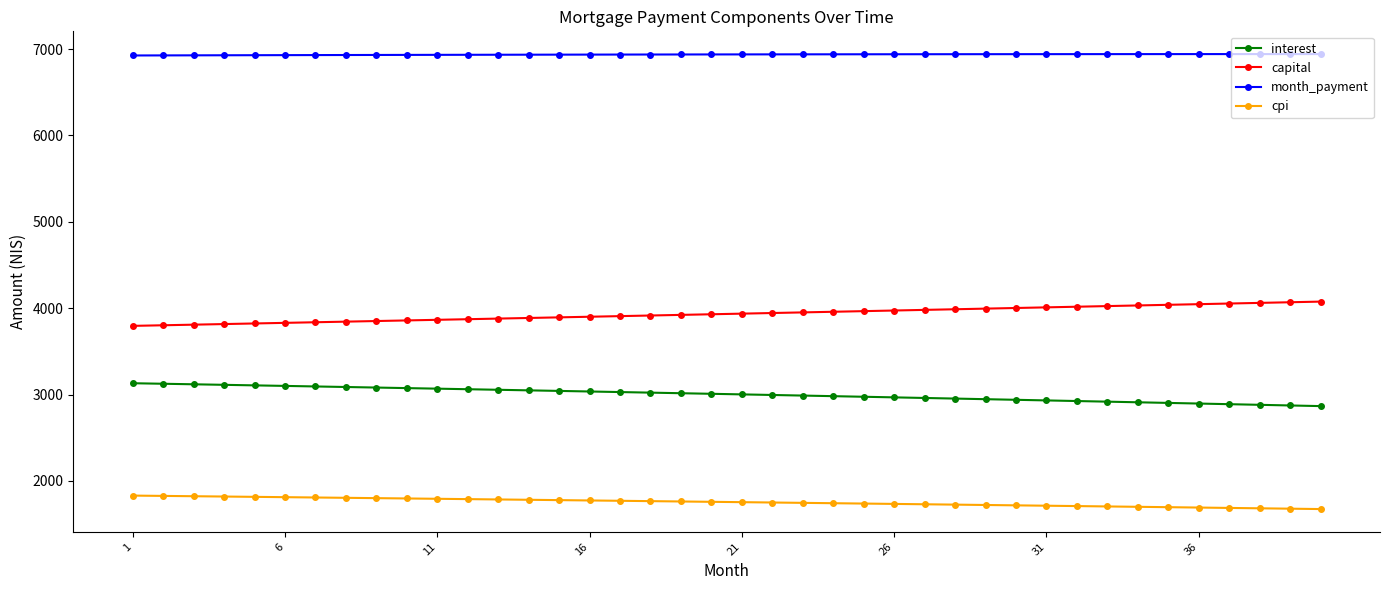

True or false: interest and month_payment cross at least once.

False